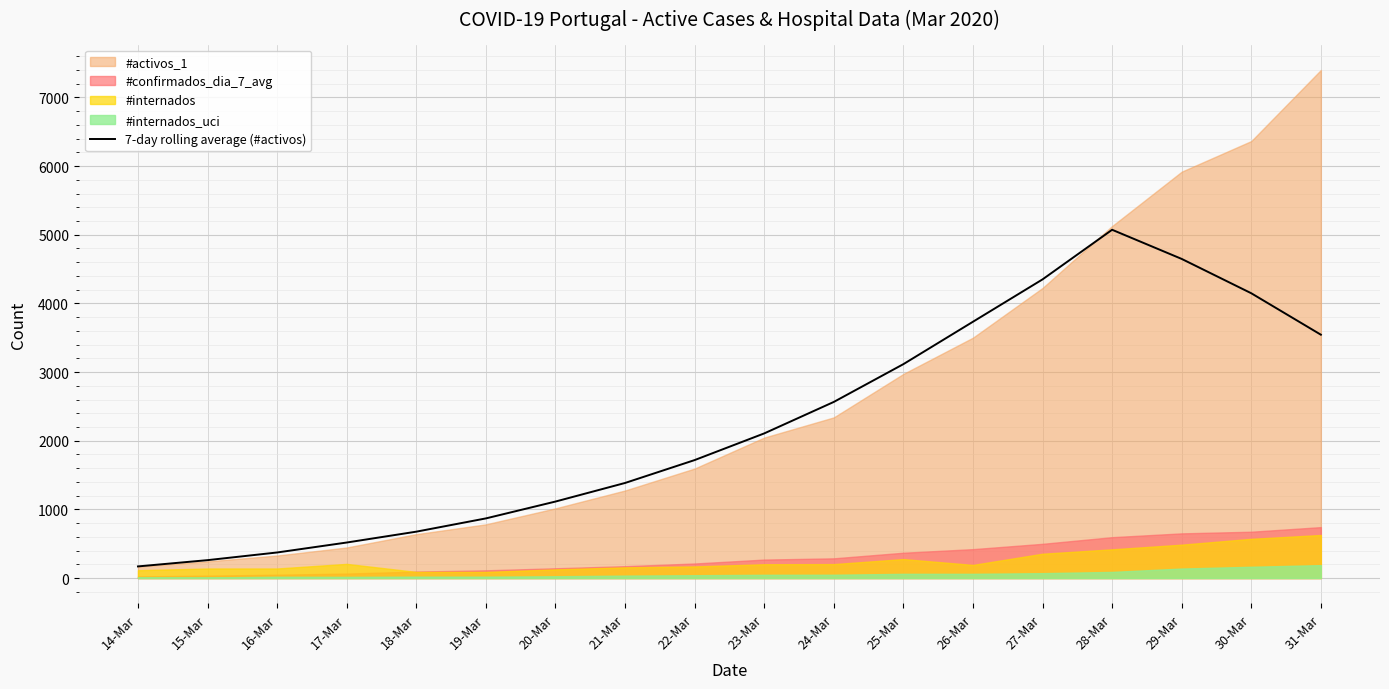

Approximately how many times larger is the value at 24-Mar compared to 25-Mar?

0.8